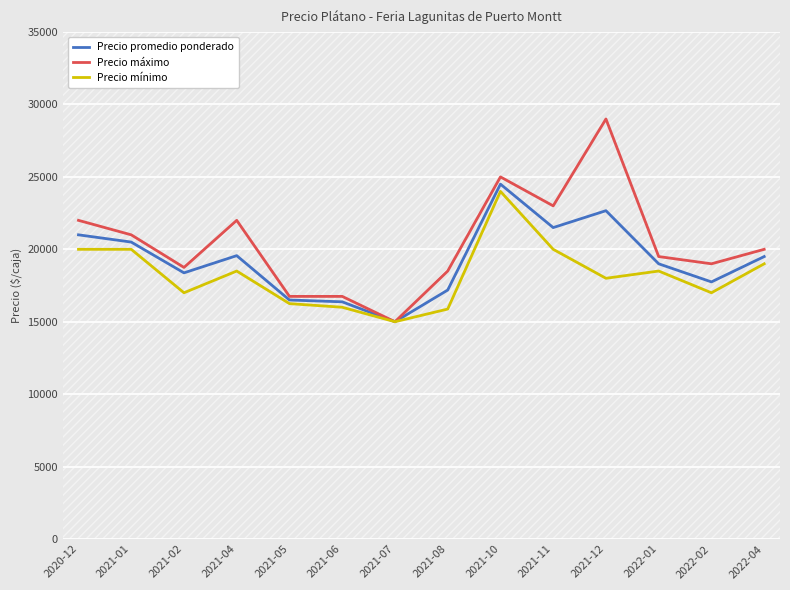

What are all the series names shown in the legend?

Precio promedio ponderado, Precio máximo, Precio mínimo